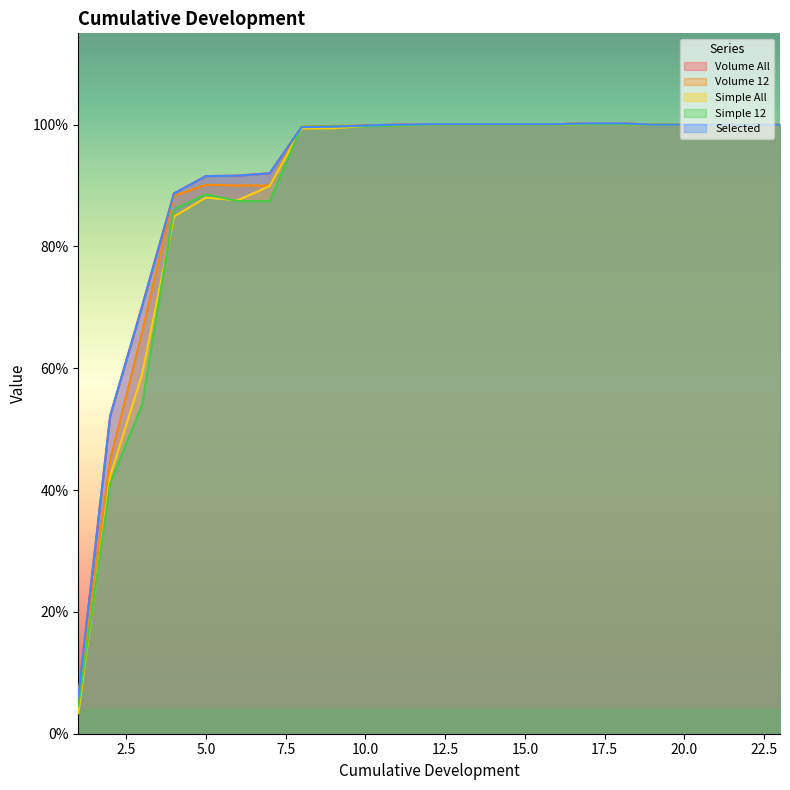

In Volume 12, how many points are lower than both neighbors (excluding endpoints)?

1